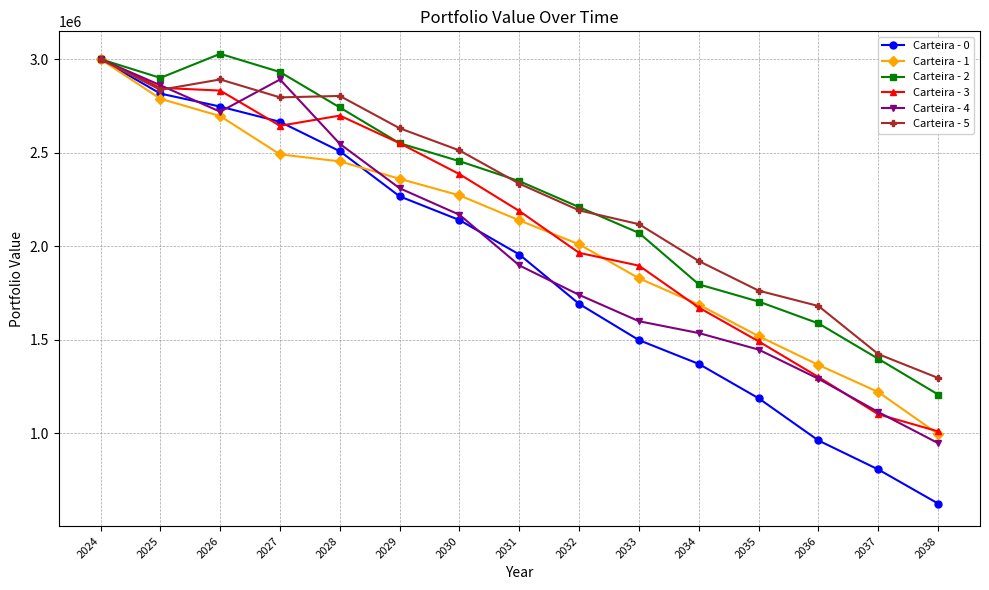

What is the spread (max minus min) of values at 2038?

671161.2